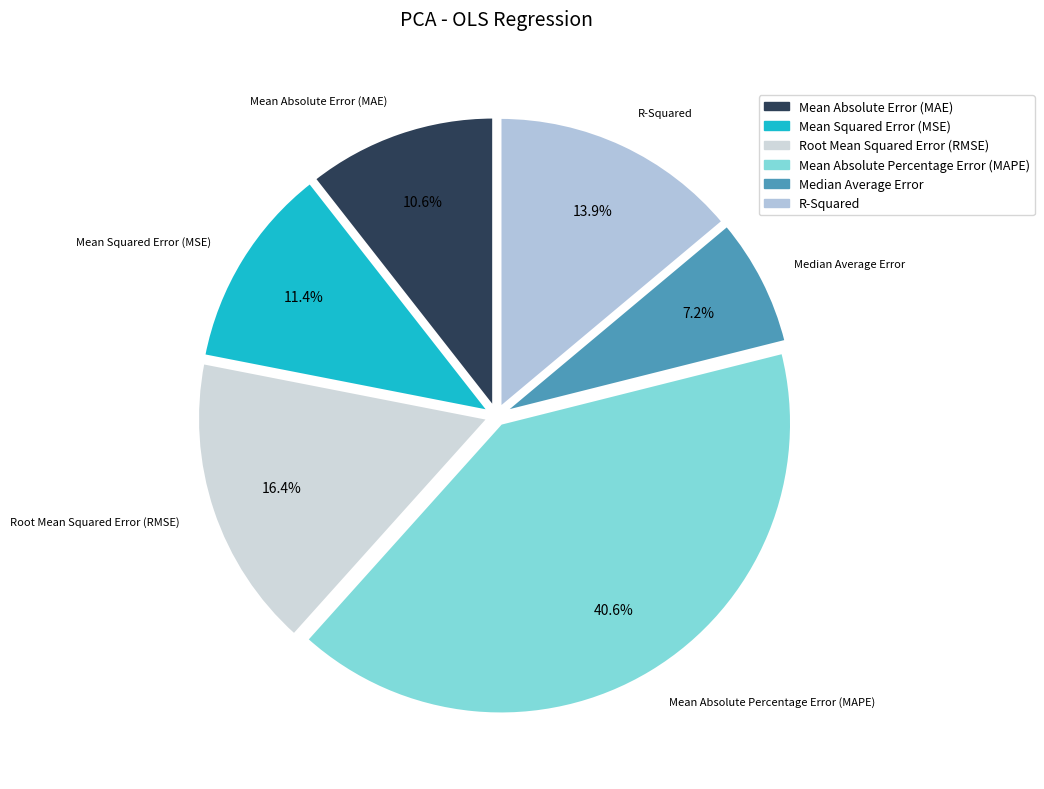

To the nearest percent, what is the average slice percentage?

17%